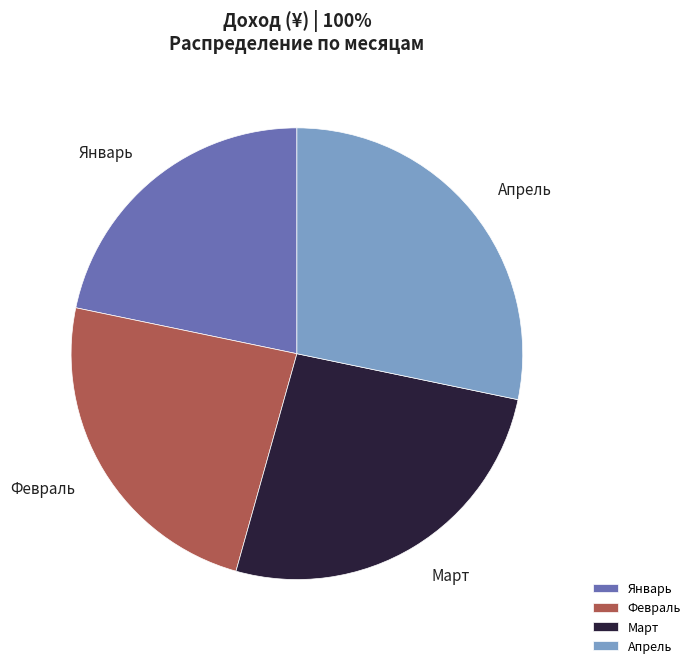

Is the sum of Февраль and Апрель greater than half?

Yes